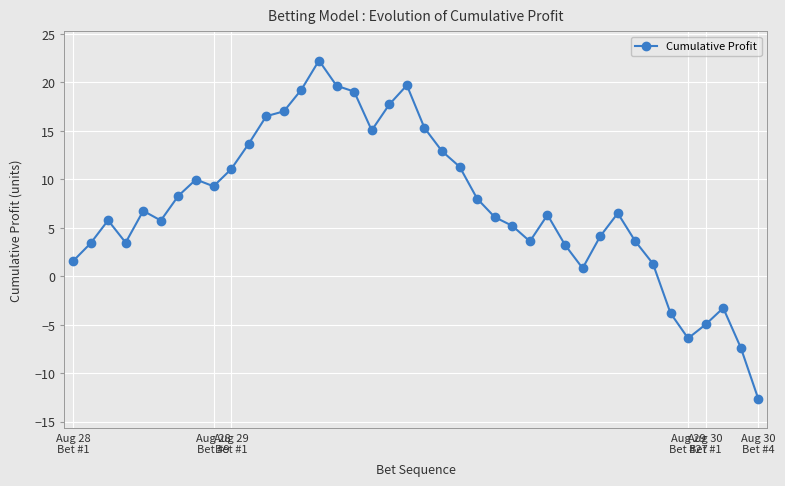

What is the sum of all values?

295.4